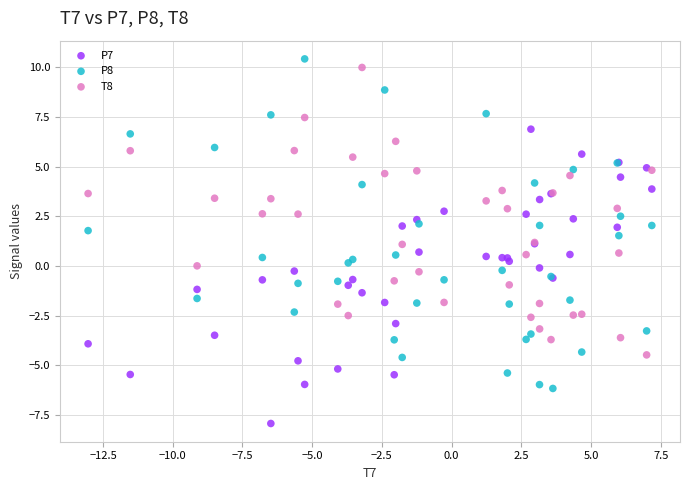

Which series contains the lowest Y value?

P7